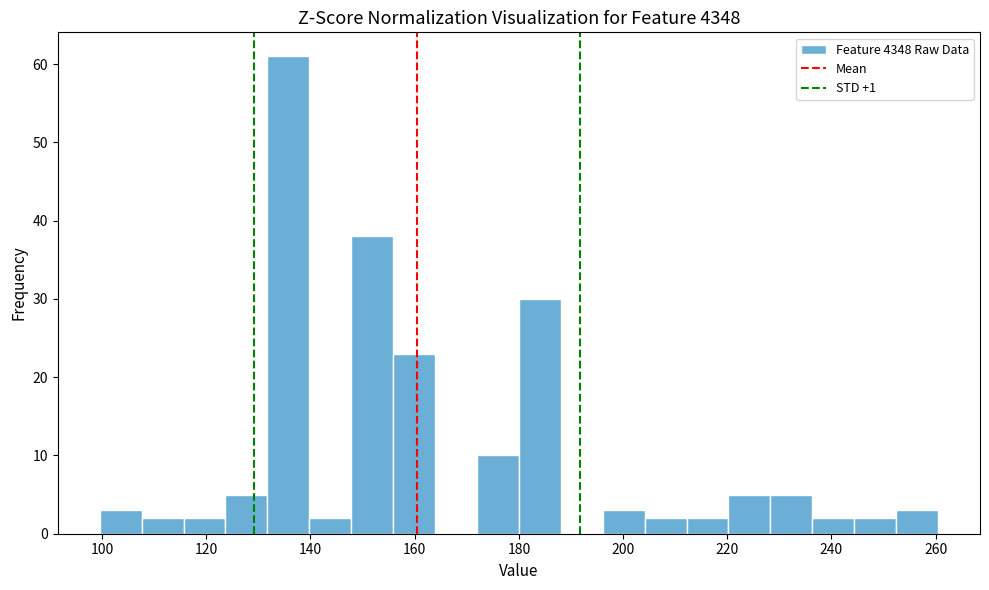

Reading left to right, transcribe this chart: for each bar, give the range it covers on the x-axis and its height. Neither the bar edges nor the heights are printed on the chart, so give them approximately, as read against the axes.

100 to 108: 3
108 to 116: 2
116 to 124: 2
124 to 132: 5
132 to 140: 61
140 to 148: 2
148 to 156: 38
156 to 164: 23
164 to 172: 0
172 to 180: 10
180 to 188: 30
188 to 196: 0
196 to 204: 3
204 to 212: 2
212 to 220: 2
220 to 228: 5
228 to 236: 5
236 to 244: 2
244 to 252: 2
252 to 260: 3